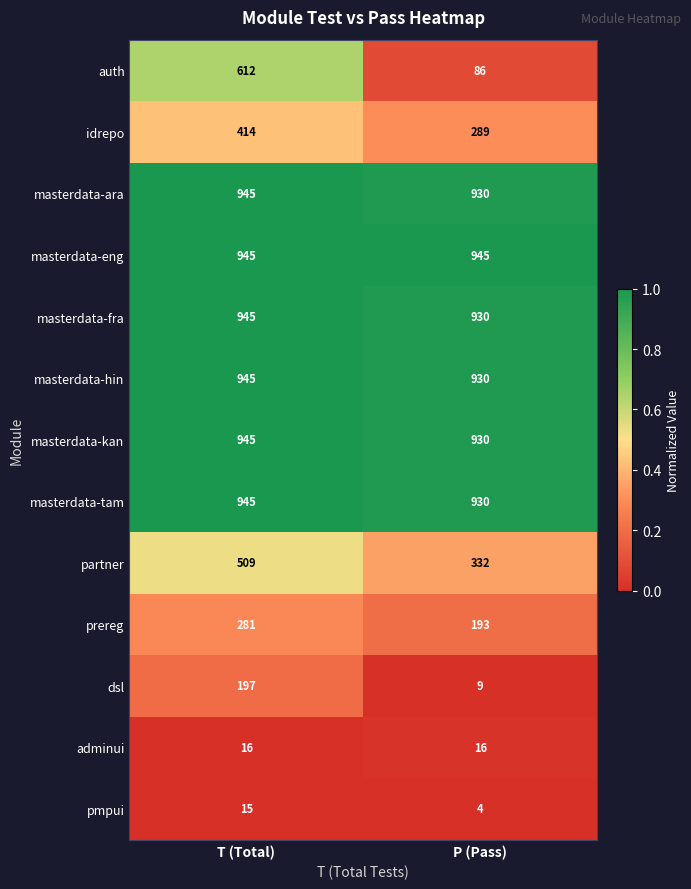

Rank the categories by masterdata-fra value from highest to lowest.

T (Total), P (Pass)